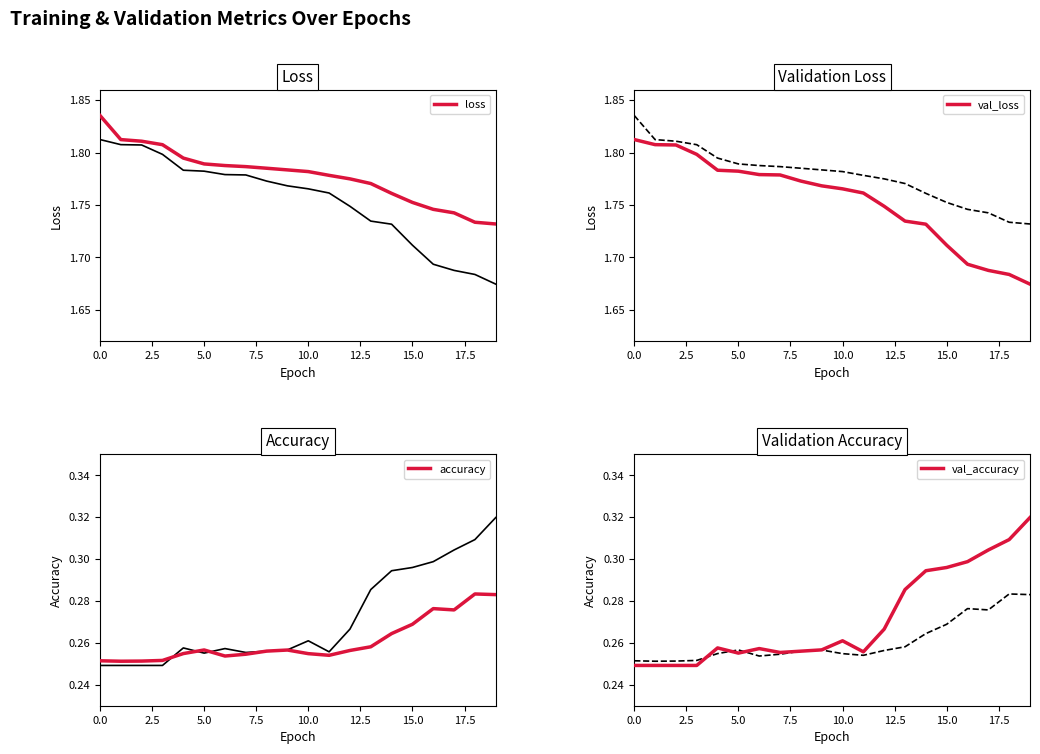

How many accuracy values are between 0 and 1?

20